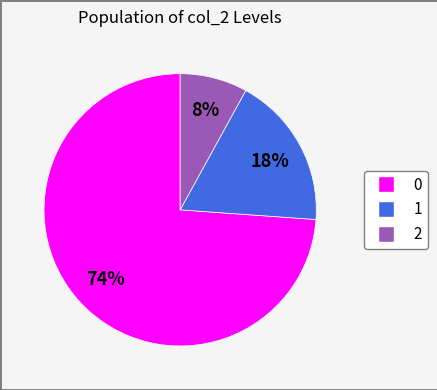

The 2 slice represents 81% of the pie. True or false?

False